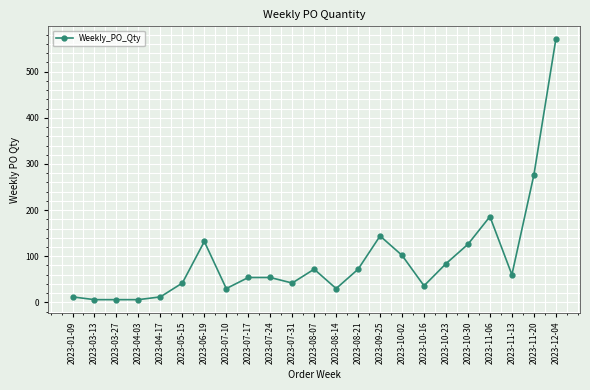

Which label corresponds to the largest value in the chart?

2023-12-04